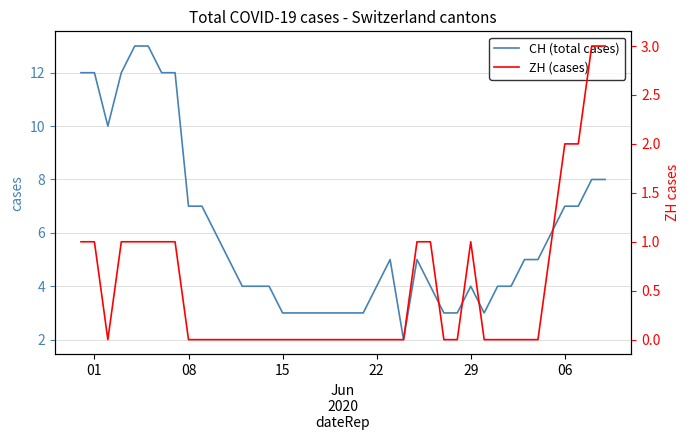

What is the highest value of the CH (total cases) series?

13